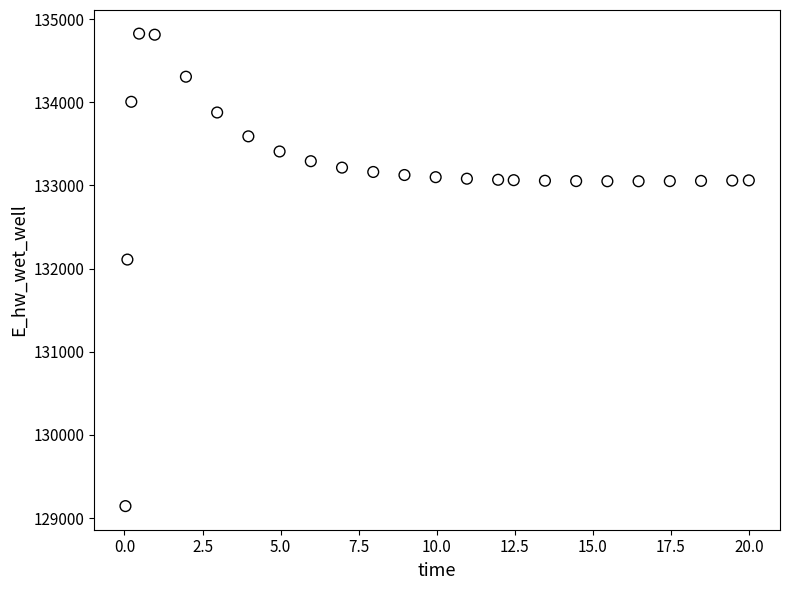

What is the range of Y values (max minus min)?

5681.9